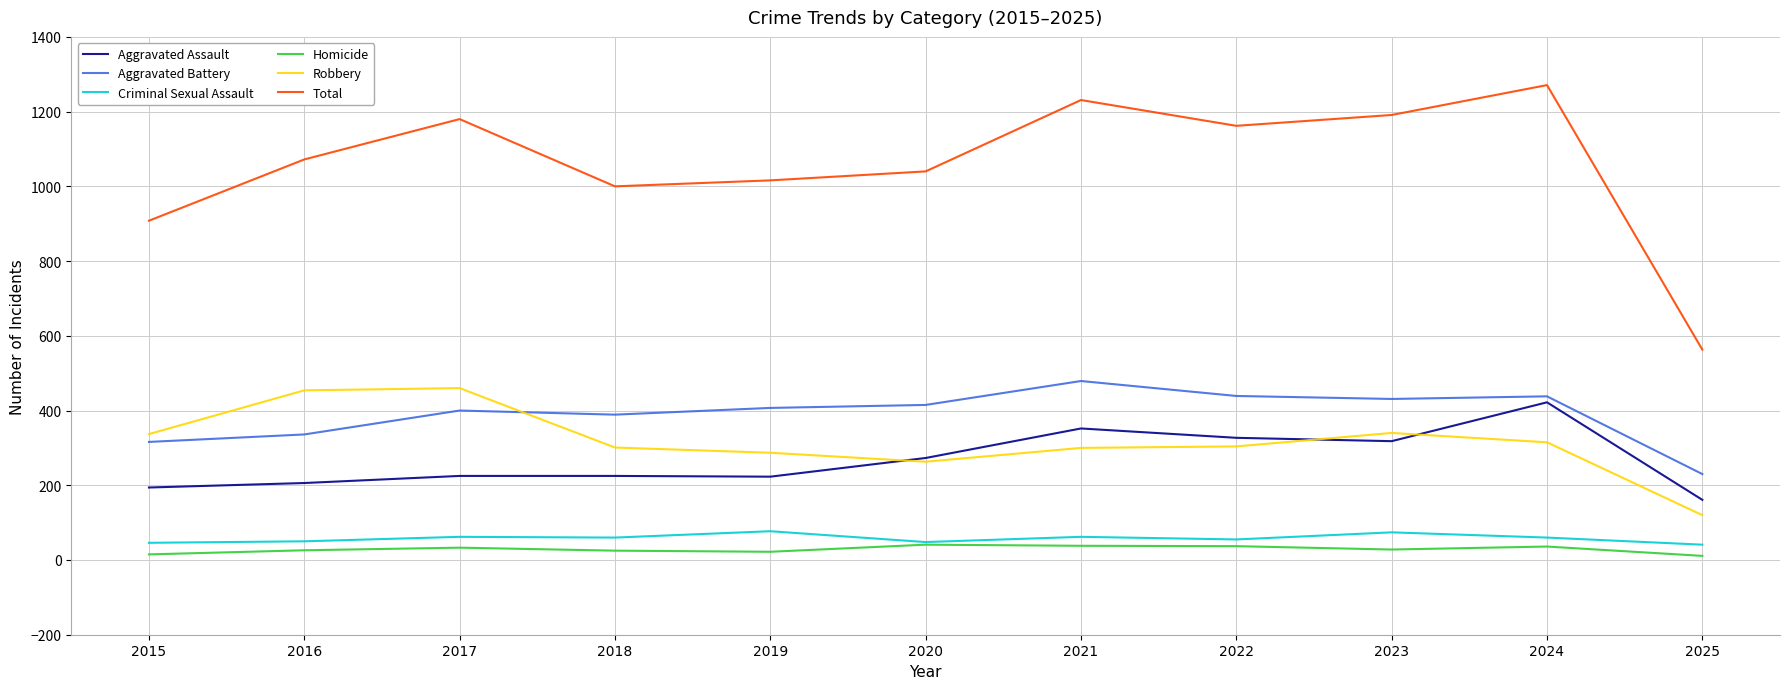

Which series has the widest spread of values?

Total